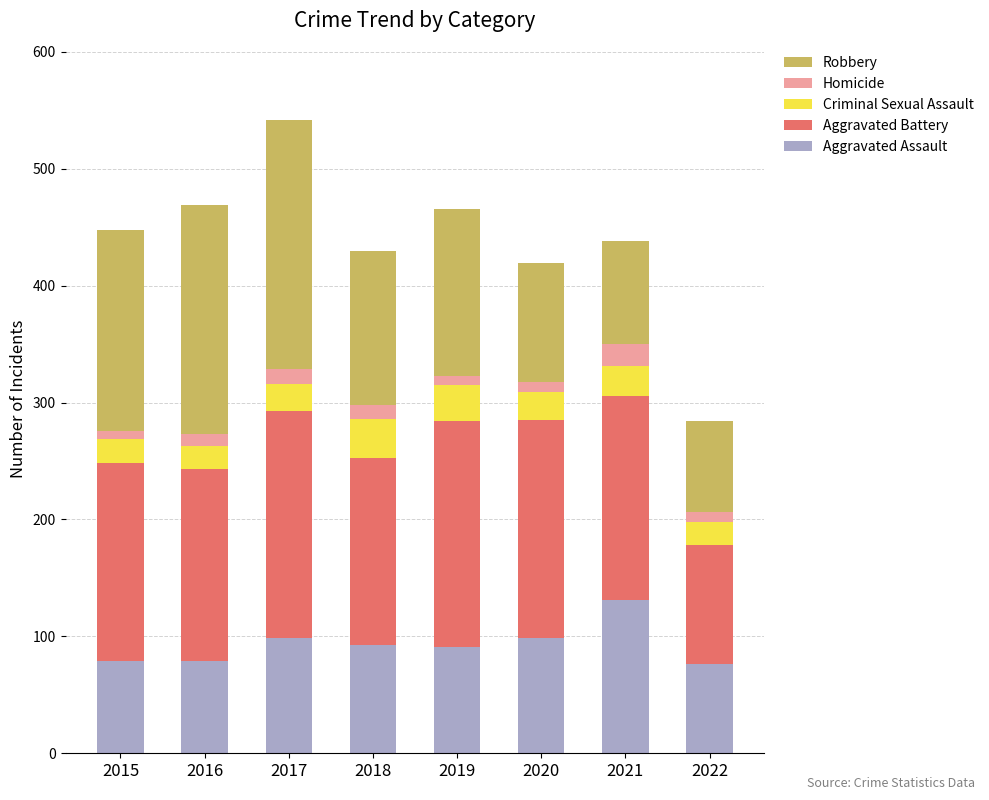

The Aggravated Assault series shows 32 at 2020. True or false?

False